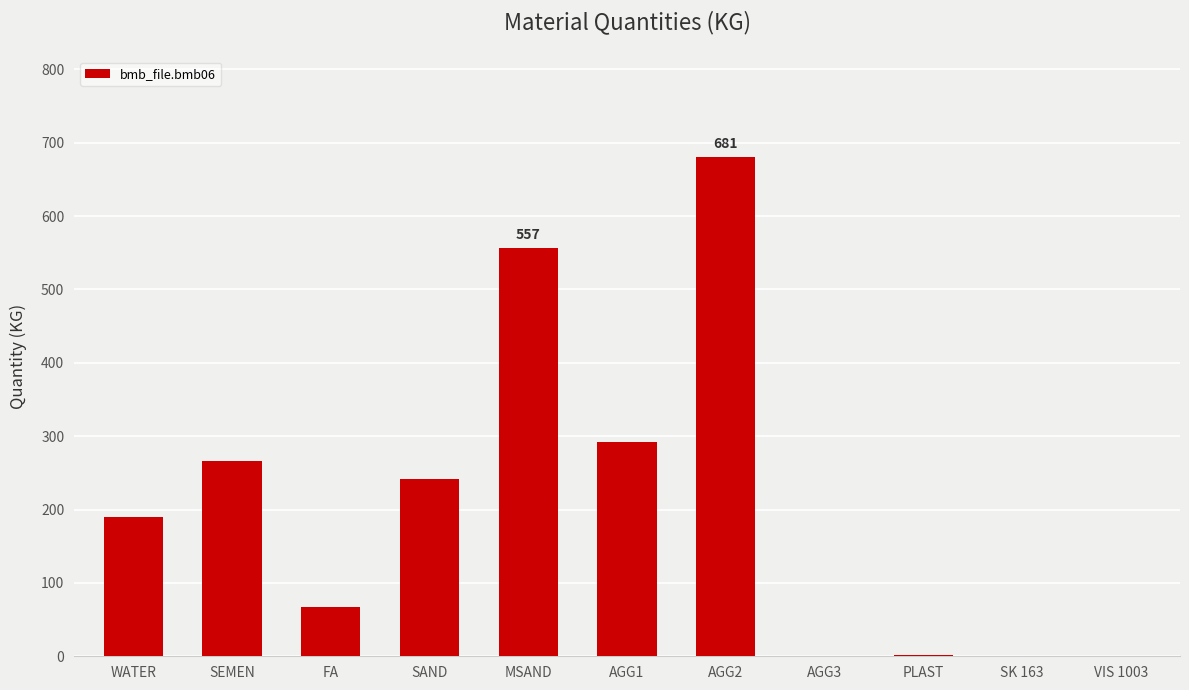

What is the difference between the values at AGG2 and FA?

614.0